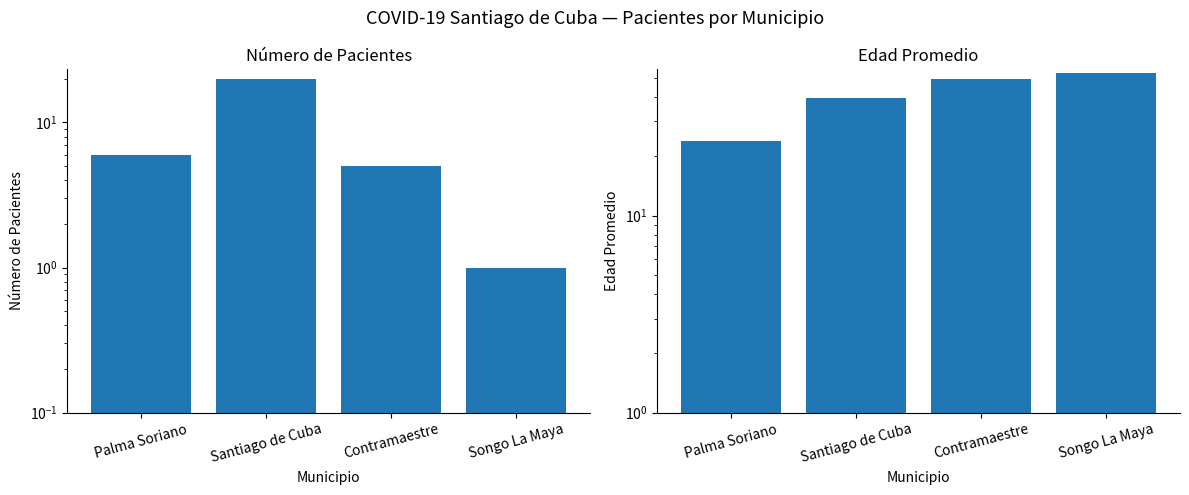

Rank the series by their maximum value, from highest to lowest.

Edad Promedio, Pacientes